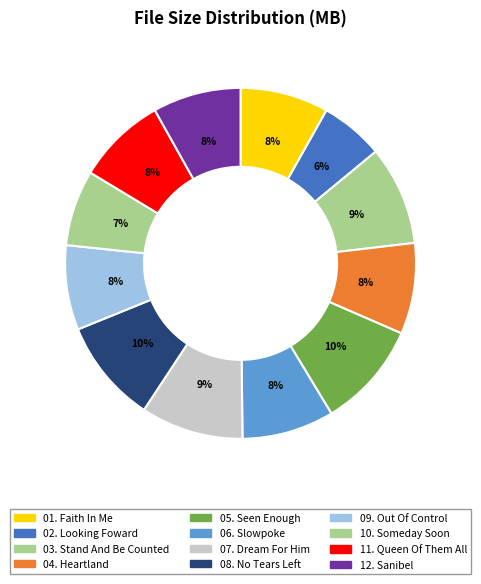

Count the number of slices in the pie.

12